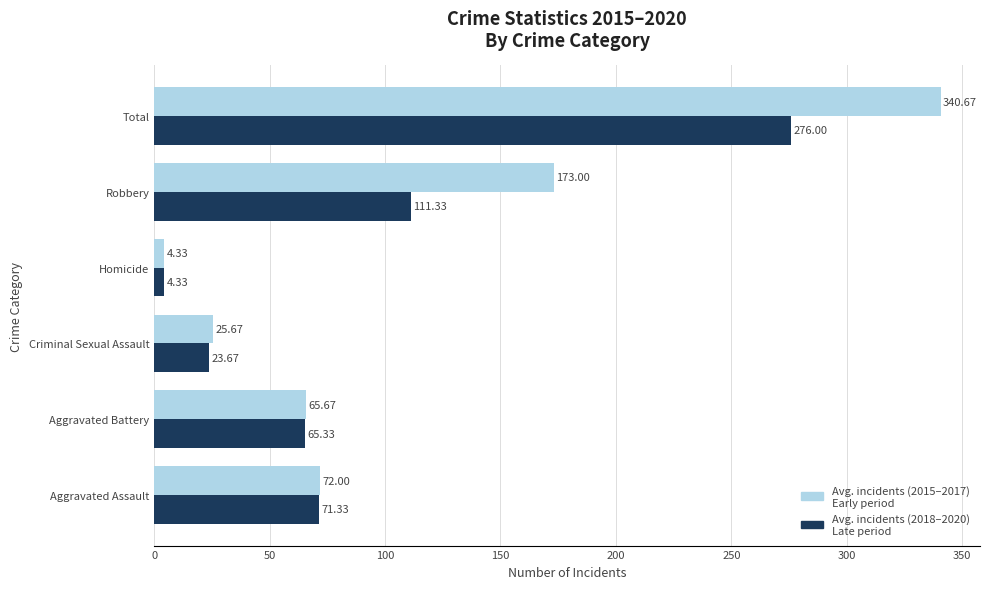

What is the total value across all series at Criminal Sexual Assault?

49.3